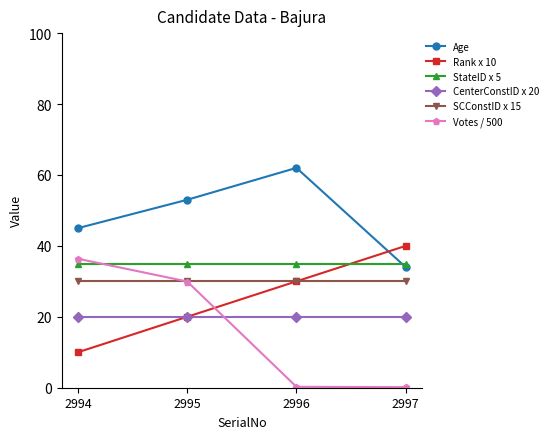

True or false: CenterConstID x 20 and SCConstID x 15 intersect in this chart.

False